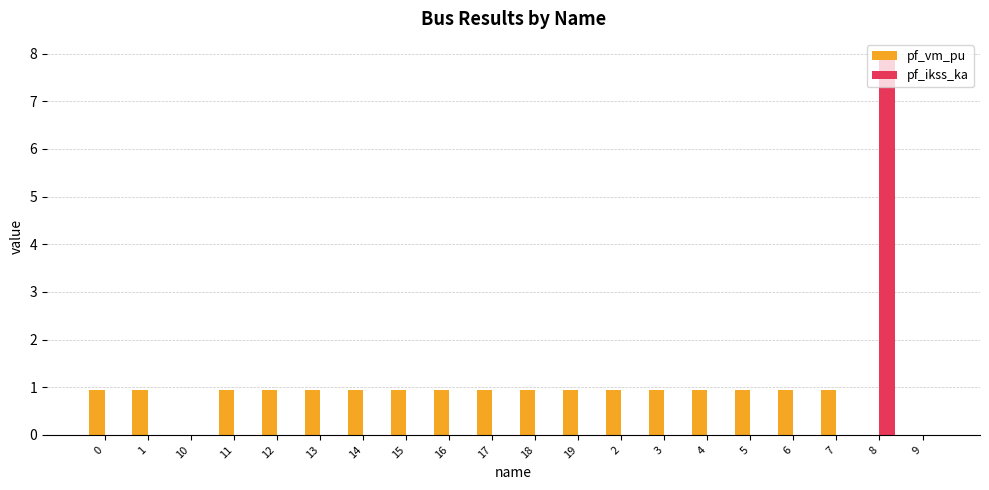

Reading right to left, transcribe all the data shown in this chart.

pf_vm_pu: 0.0	0.0	0.9	0.9	0.9	0.9	0.9	0.9	0.9	0.9	0.9	0.9	0.9	0.9	0.9	0.9	0.9	0.0	0.9	0.9
pf_ikss_ka: 0.0	7.9	0.0	0.0	0.0	0.0	0.0	0.0	0.0	0.0	0.0	0.0	0.0	0.0	0.0	0.0	0.0	0.0	0.0	0.0